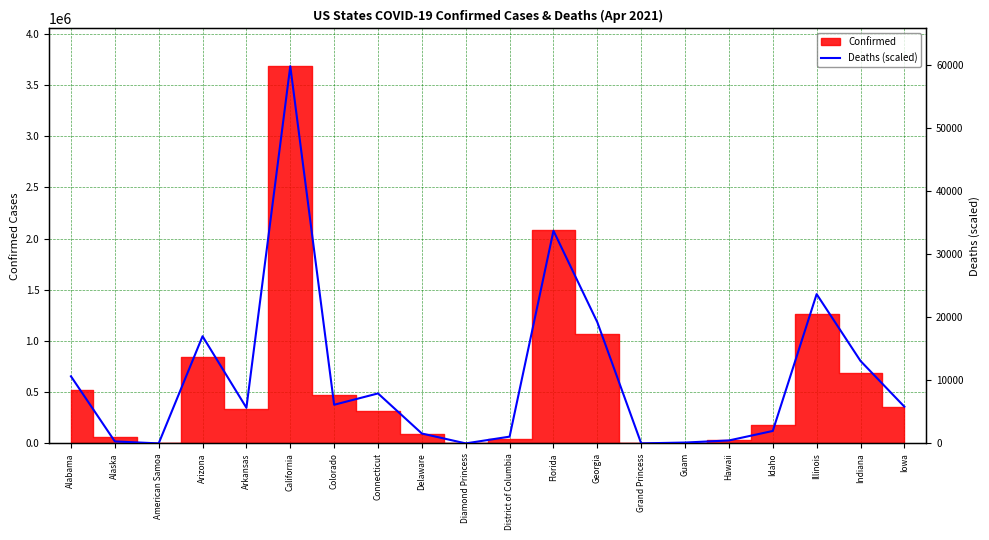

Which category has the highest value across all series?

California